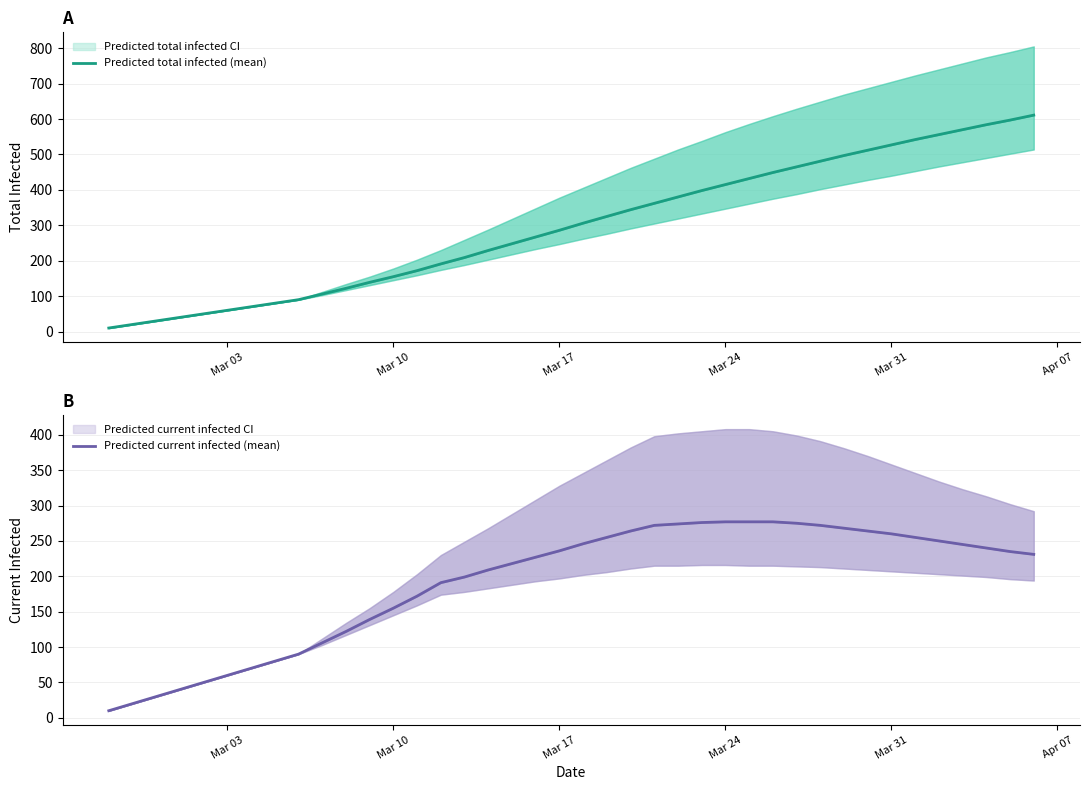

True or false: Predicted total infected (mean) and Predicted current infected (mean) cross at least once.

False